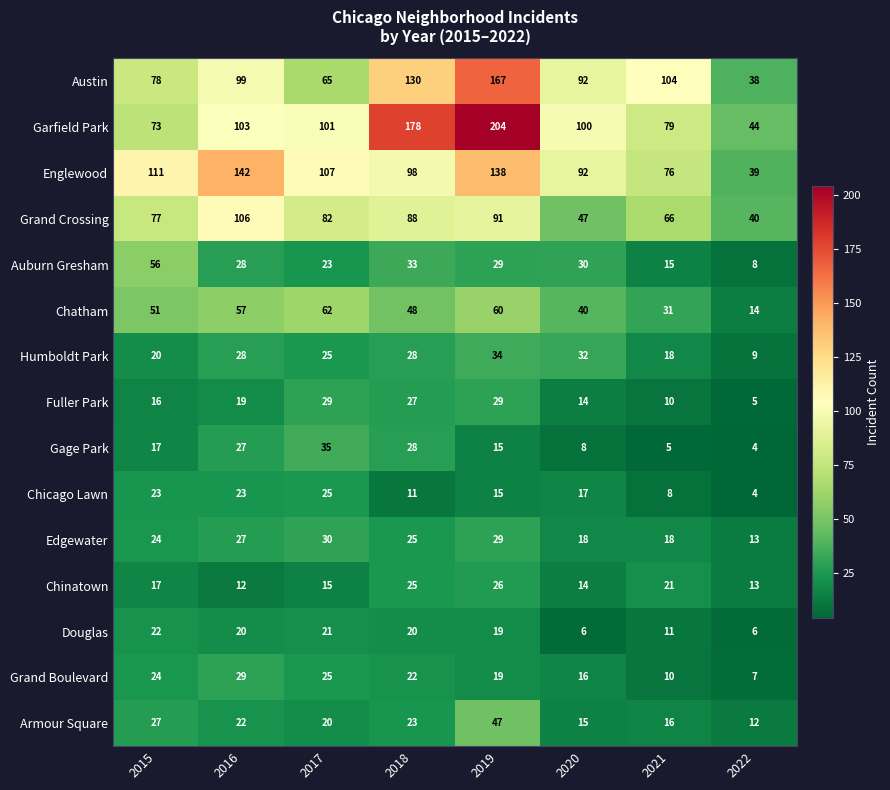

Which category has the lowest value across all series?

2022